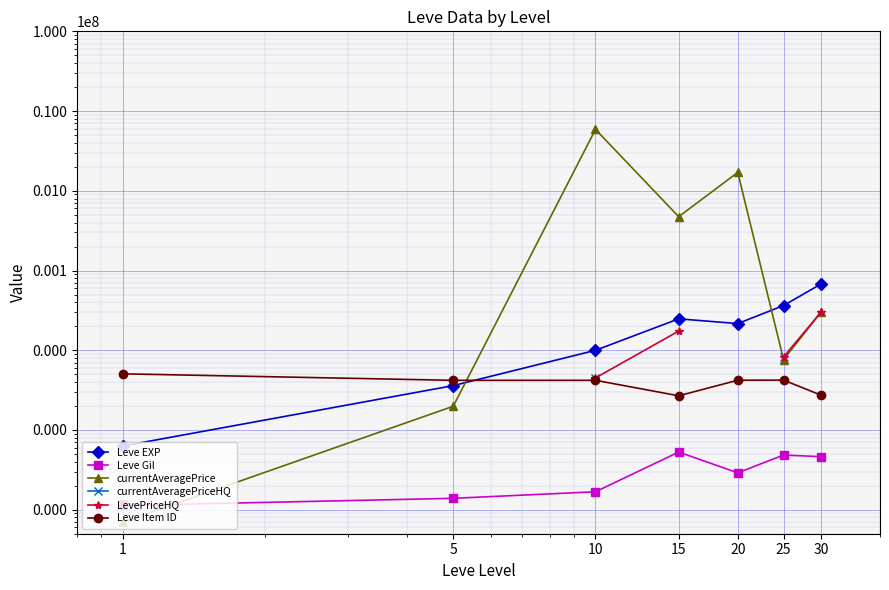

What is the maximum value for Leve EXP?

67730.0